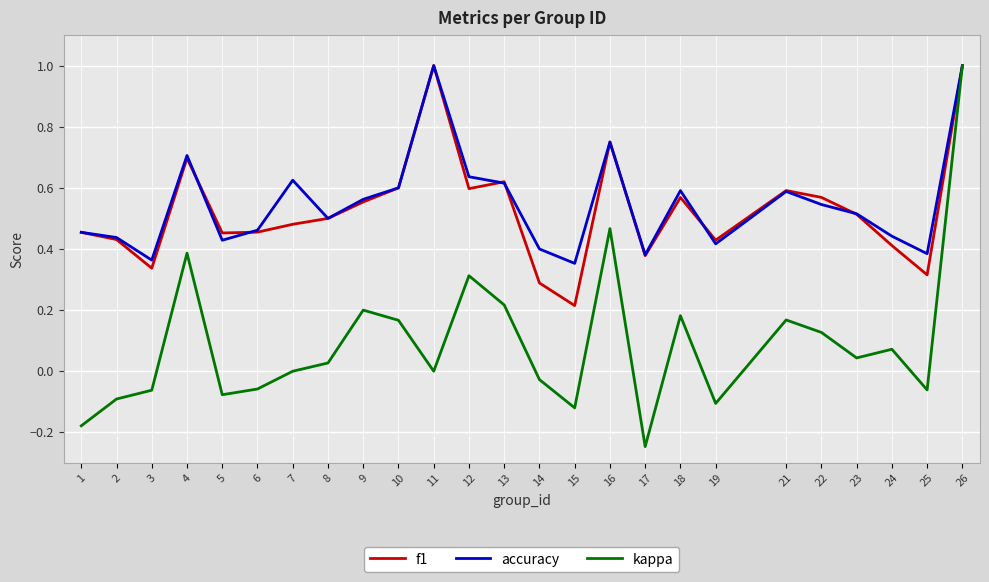

How many categories are shown in the chart?

25